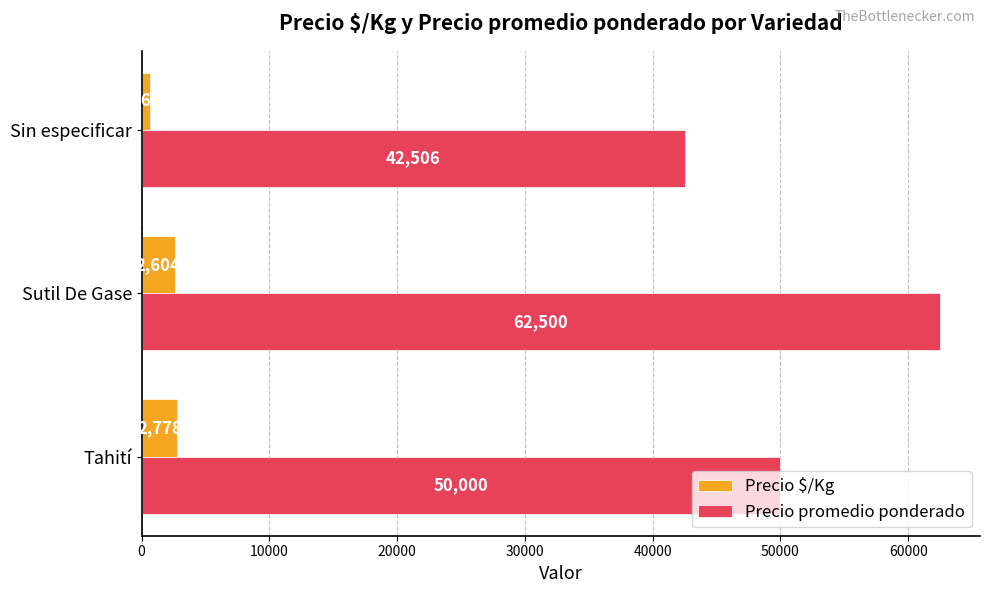

Count the number of categories in the chart.

3